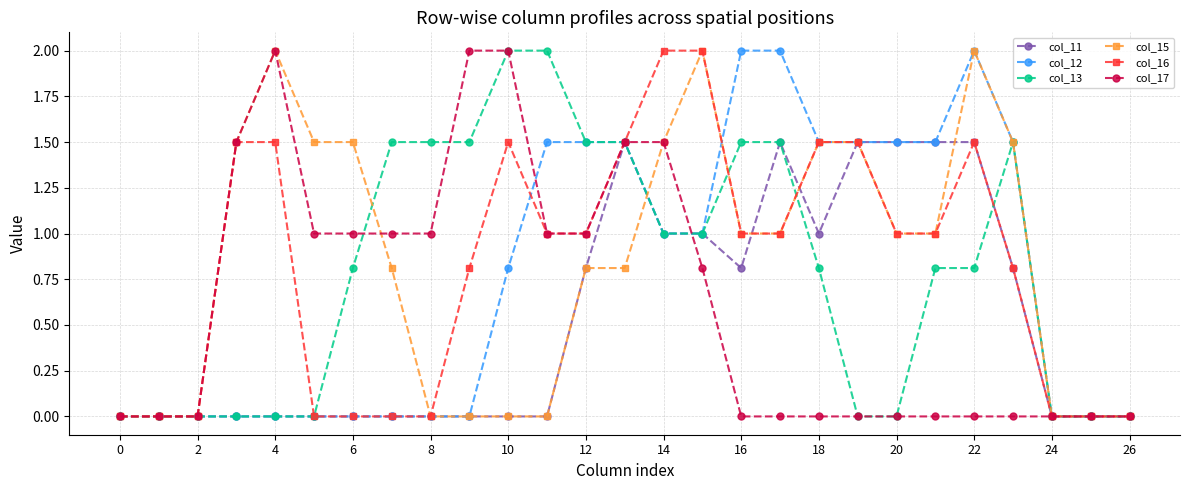

Reading right to left, transcribe all the data shown in this chart.

col_11: 0.0	0.0	0.0	0.8	1.5	1.5	1.5	1.5	1.0	1.5	0.8	1.0	1.0	1.5	0.8	0.0	0.0	0.0	0.0	0.0	0.0	0.0	0.0	0.0	0.0	0.0	0.0
col_12: 0.0	0.0	0.0	1.5	2.0	1.5	1.5	1.5	1.5	2.0	2.0	1.0	1.0	1.5	1.5	1.5	0.8	0.0	0.0	0.0	0.0	0.0	0.0	0.0	0.0	0.0	0.0
col_13: 0.0	0.0	0.0	1.5	0.8	0.8	0.0	0.0	0.8	1.5	1.5	1.0	1.0	1.5	1.5	2.0	2.0	1.5	1.5	1.5	0.8	0.0	0.0	0.0	0.0	0.0	0.0
col_15: 0.0	0.0	0.0	1.5	2.0	1.0	1.0	1.5	1.5	1.0	1.0	2.0	1.5	0.8	0.8	0.0	0.0	0.0	0.0	0.8	1.5	1.5	2.0	1.5	0.0	0.0	0.0
col_16: 0.0	0.0	0.0	0.8	1.5	1.0	1.0	1.5	1.5	1.0	1.0	2.0	2.0	1.5	1.0	1.0	1.5	0.8	0.0	0.0	0.0	0.0	1.5	1.5	0.0	0.0	0.0
col_17: 0.0	0.0	0.0	0.0	0.0	0.0	0.0	0.0	0.0	0.0	0.0	0.8	1.5	1.5	1.0	1.0	2.0	2.0	1.0	1.0	1.0	1.0	2.0	1.5	0.0	0.0	0.0